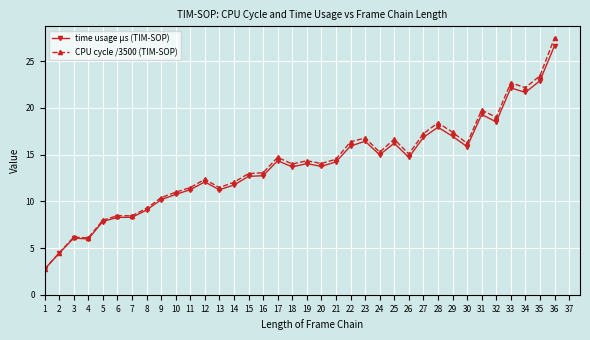

What are all the series names shown in the legend?

time usage μs (TIM-SOP), CPU cycle /3500 (TIM-SOP)